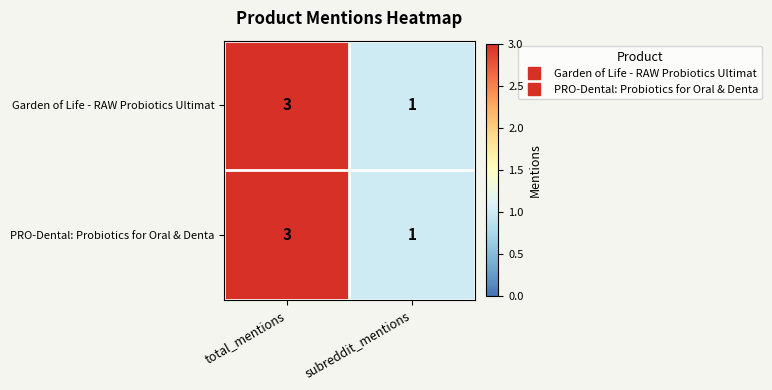

Is it true that Garden of Life - RAW Probiotics Ultimat equals 0 at subreddit_mentions?

False